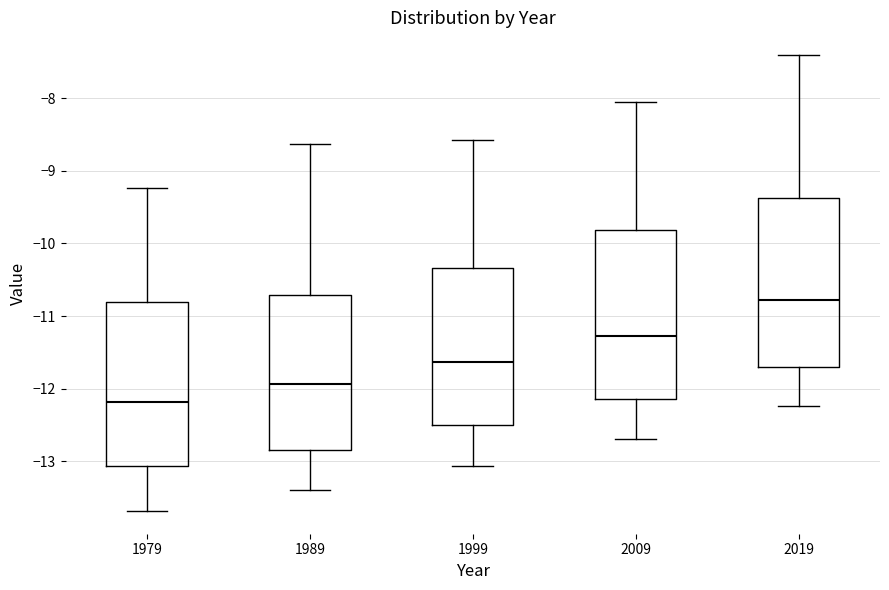

Where does the upper whisker of the box at x = 1999 end on the y-axis? The values are not printed on the chart, so give them approximately, as read against the axis.

-8.6